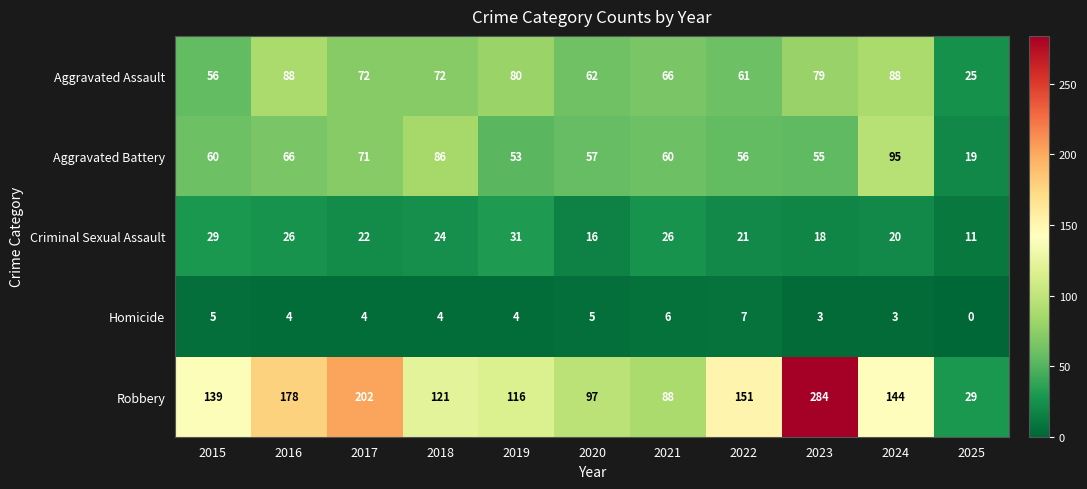

What value does the Criminal Sexual Assault series have at 2022, to the nearest 10?

20